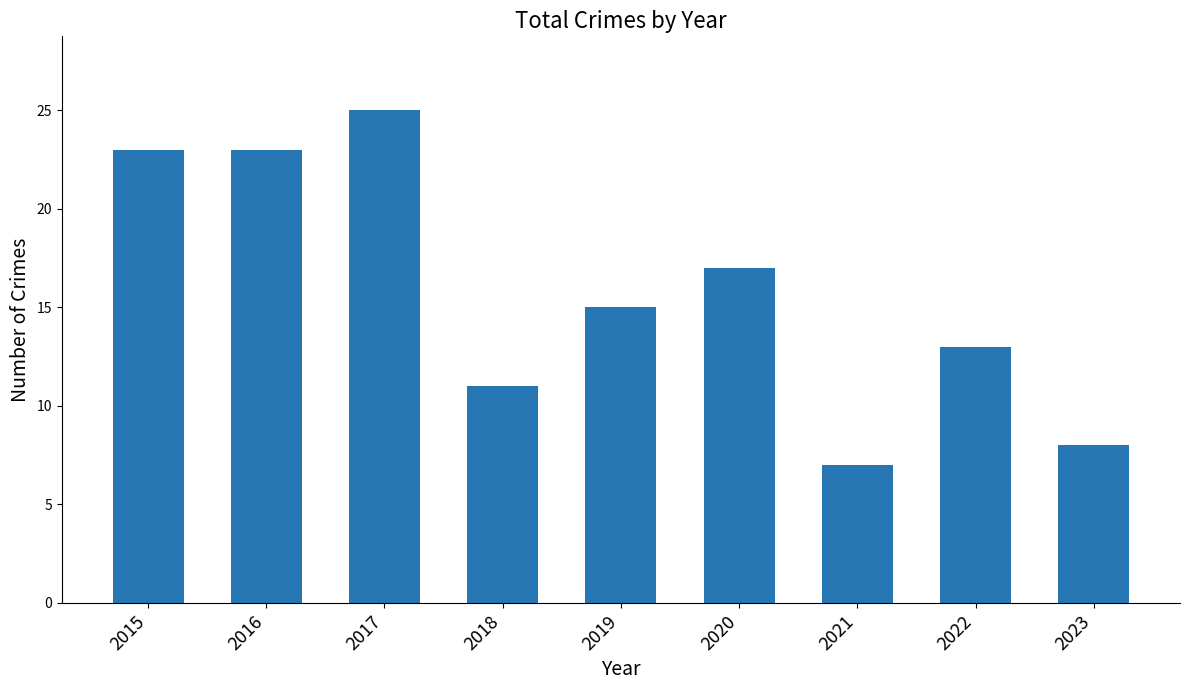

Which category has the highest value across all series?

2017